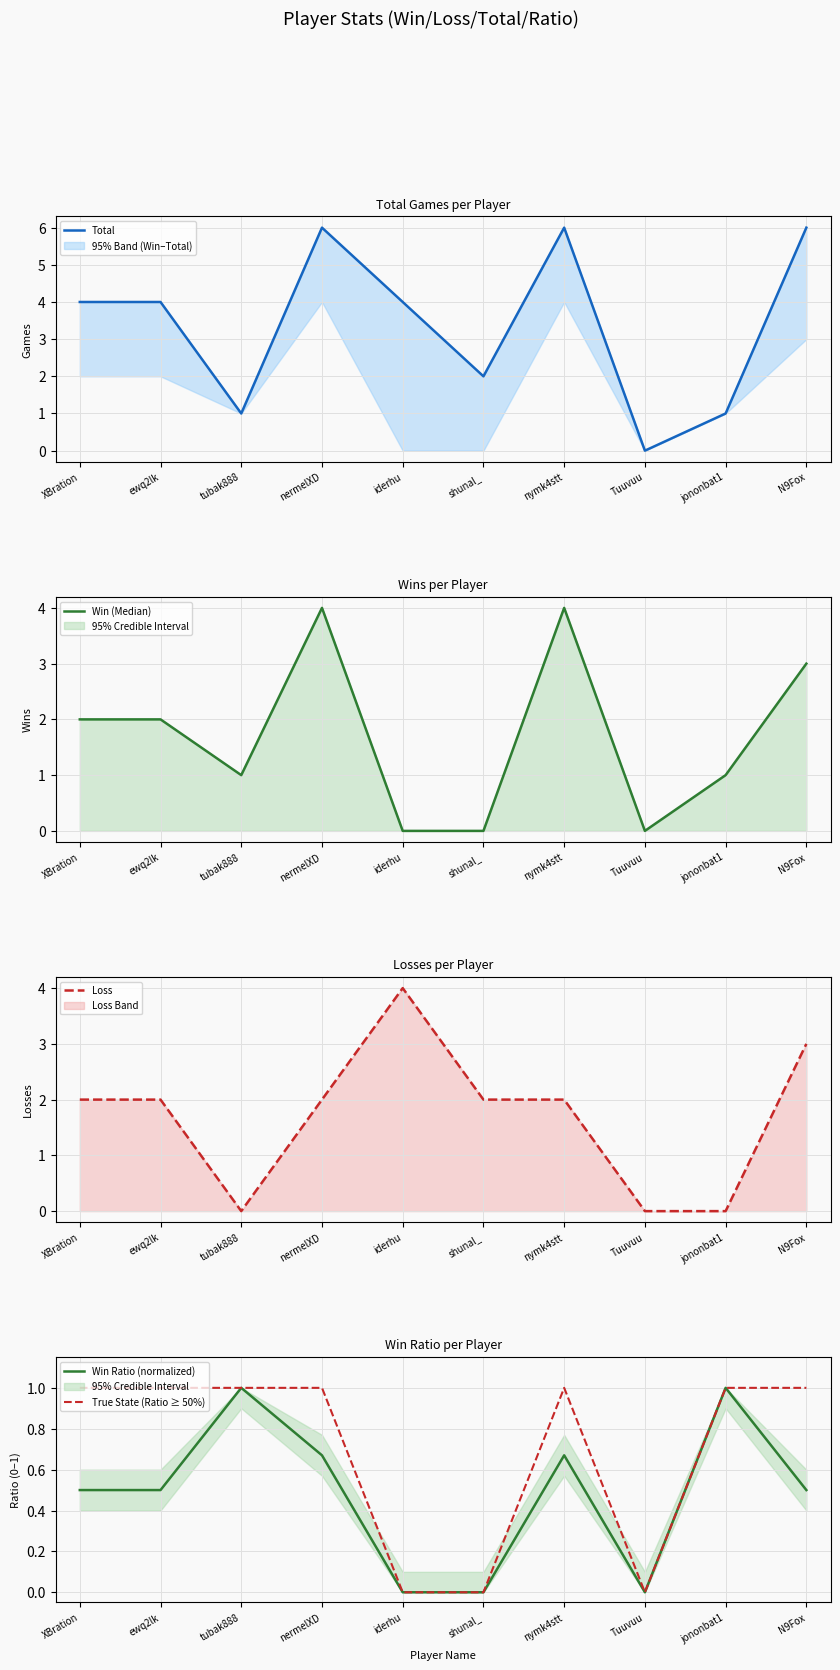

True or false: Win Ratio (normalized) and Win (Median) intersect in this chart.

False